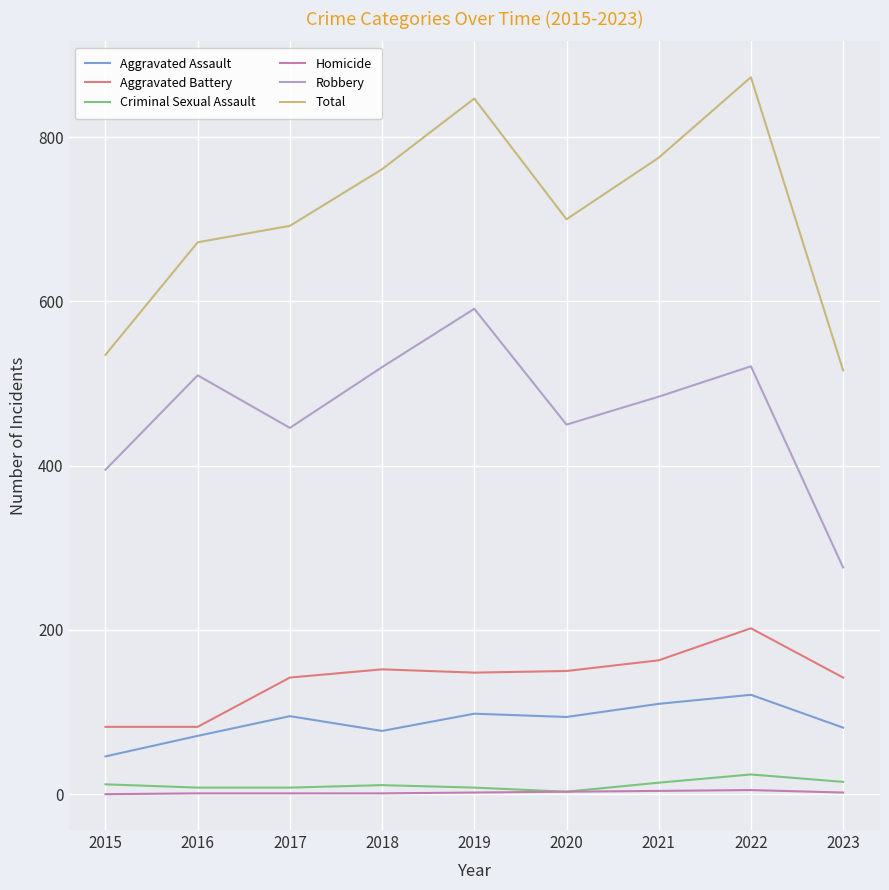

The Criminal Sexual Assault series shows 14 at 2021. True or false?

True